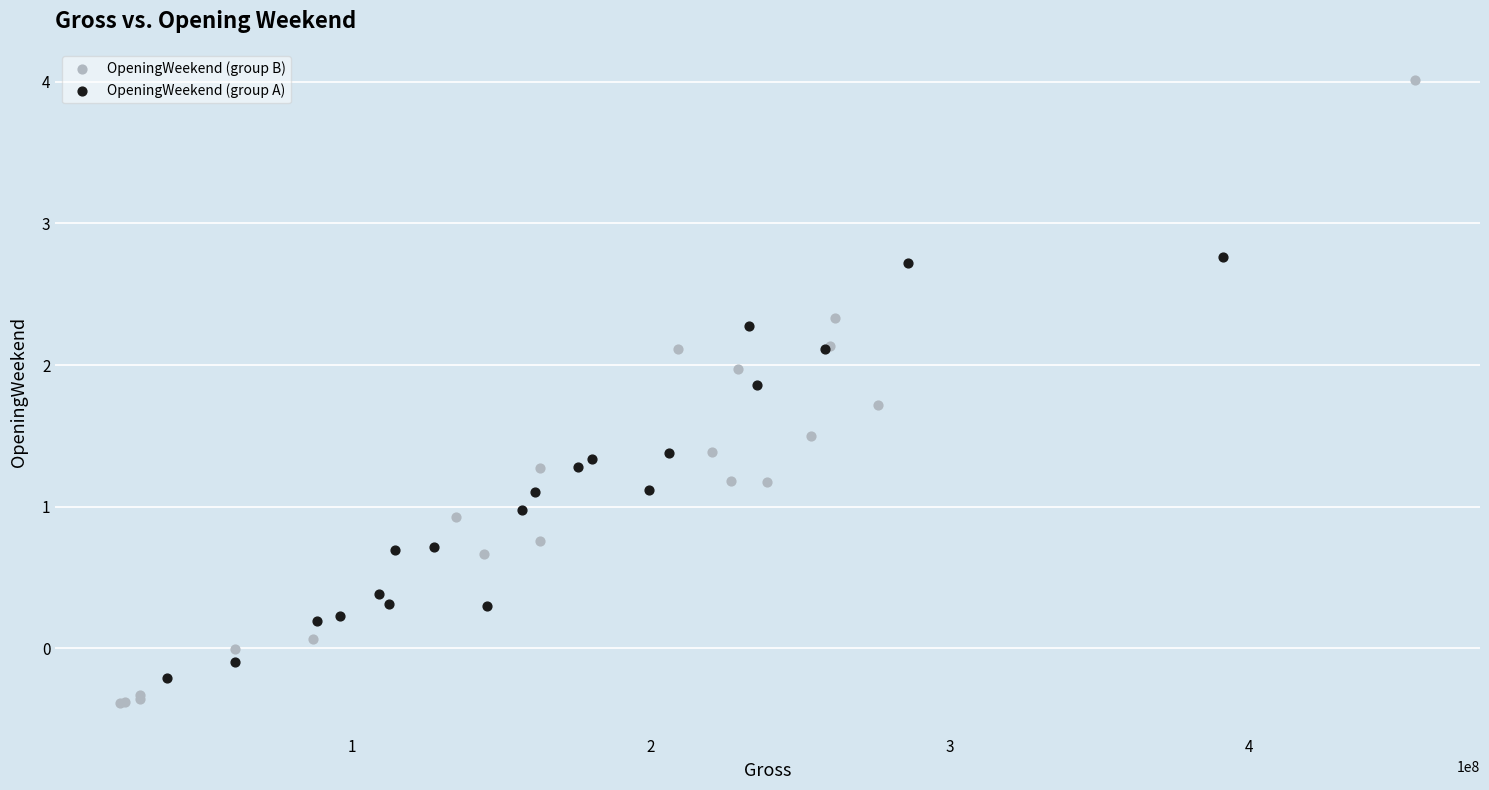

Which series reaches the maximum Y coordinate?

OpeningWeekend (group B)